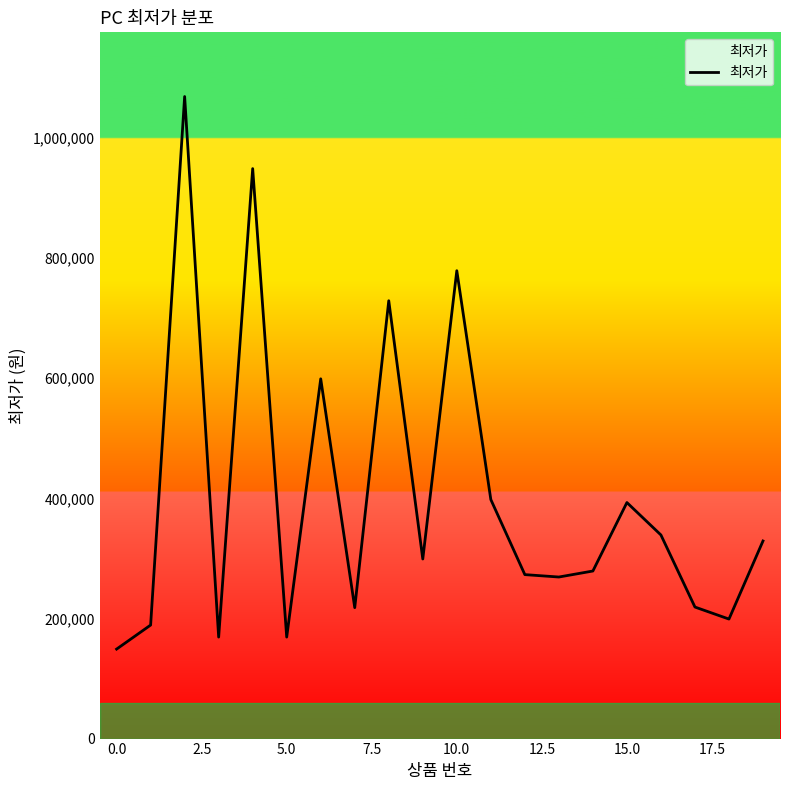

What is the maximum value shown in the chart?

1069000